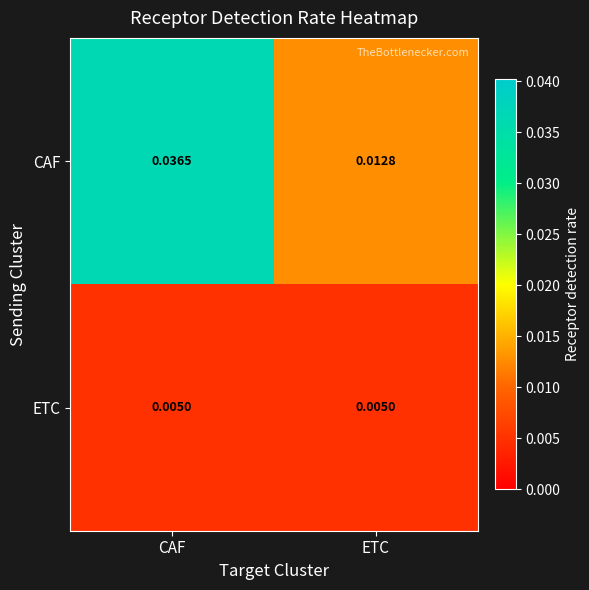

Which series has the largest total across all categories?

CAF